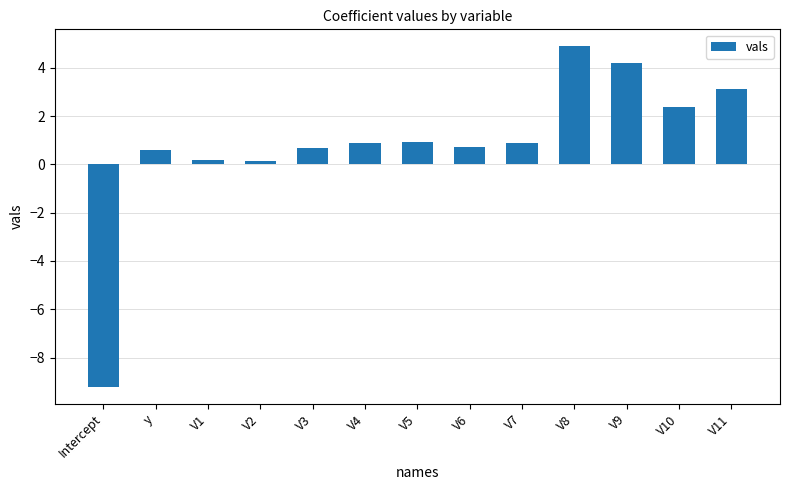

At which category does the chart reach its peak across all series?

V8